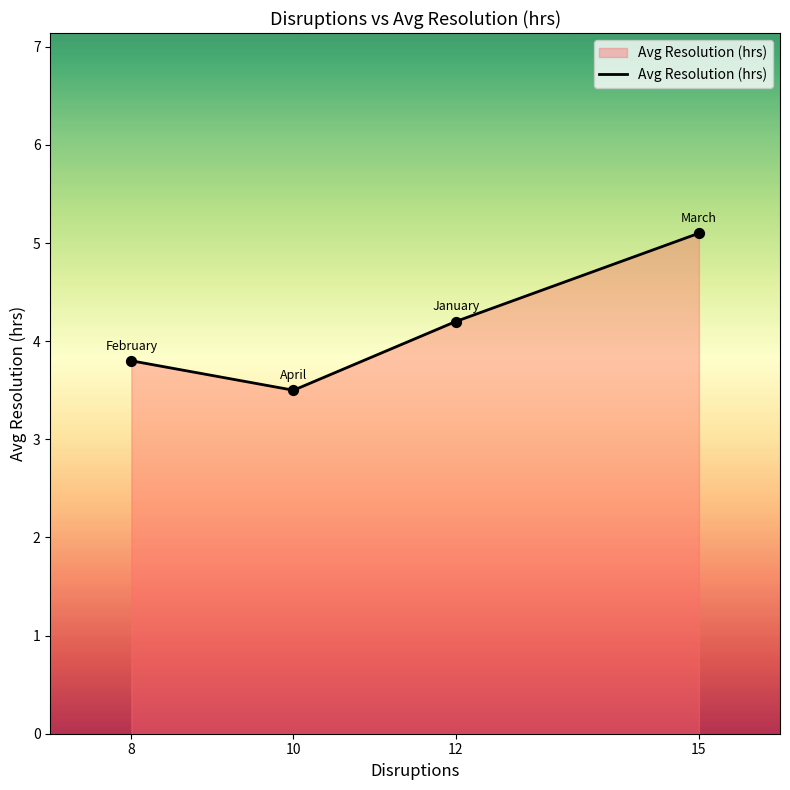

Between 15 and 10, which is larger?

15